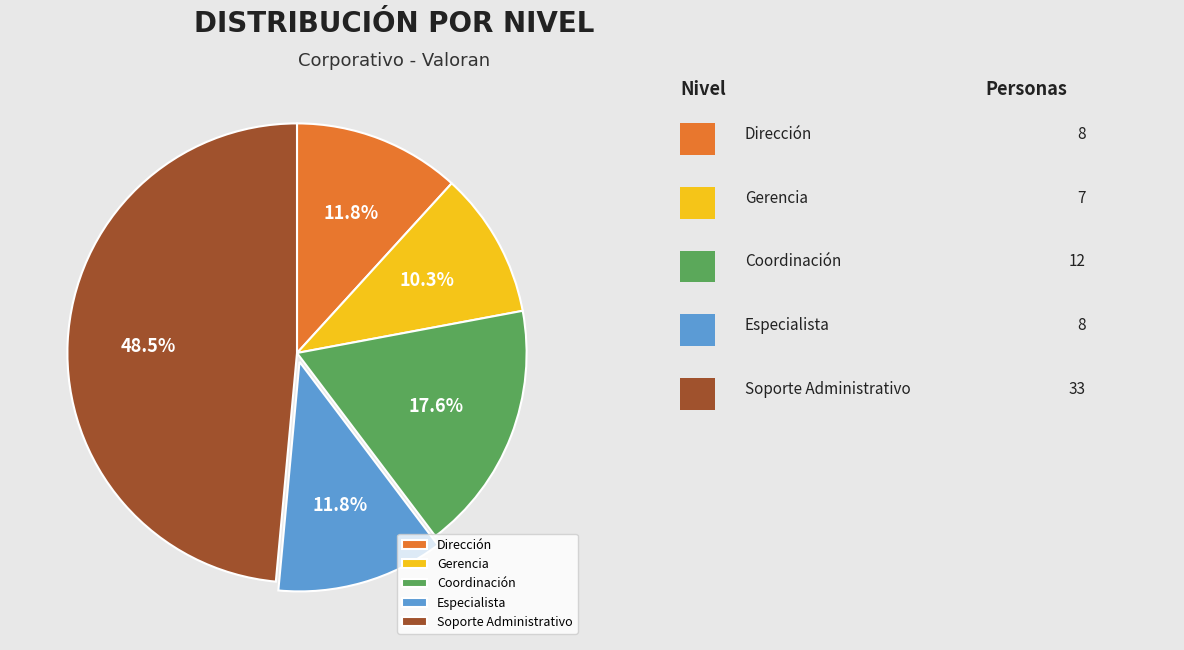

What is the total percentage of Gerencia and Coordinación?

27.9%